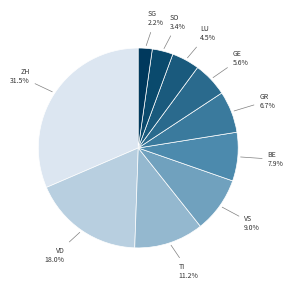

Which slice is the largest?

ZH